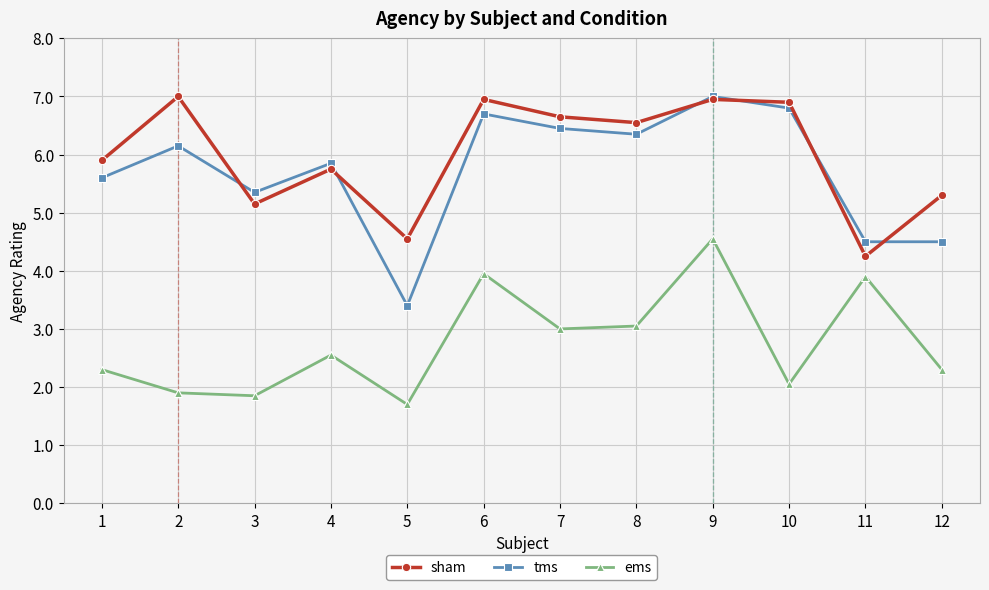

What are all the series names shown in the legend?

sham, tms, ems